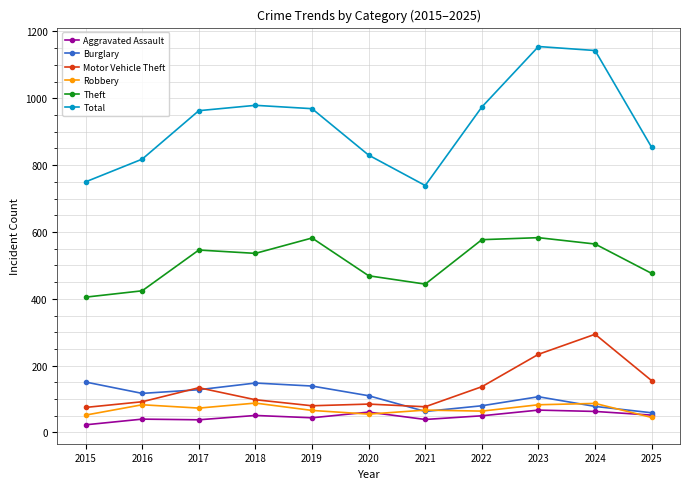

What is the average value of the Robbery series?

69